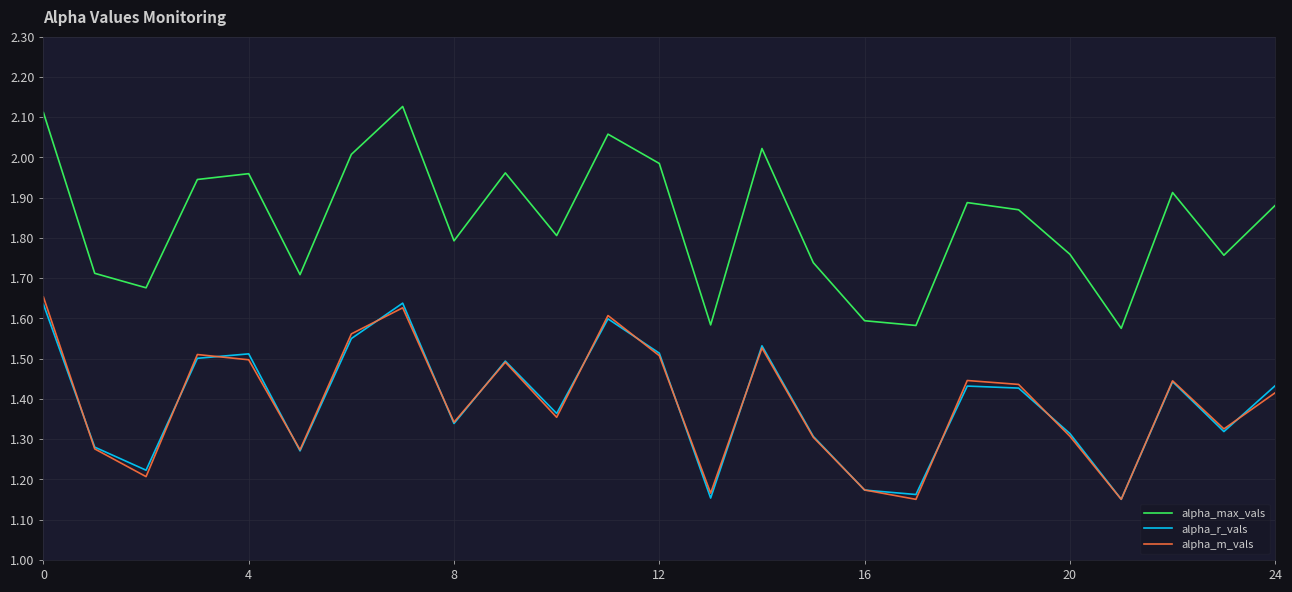

Which series has the widest spread of values?

alpha_max_vals